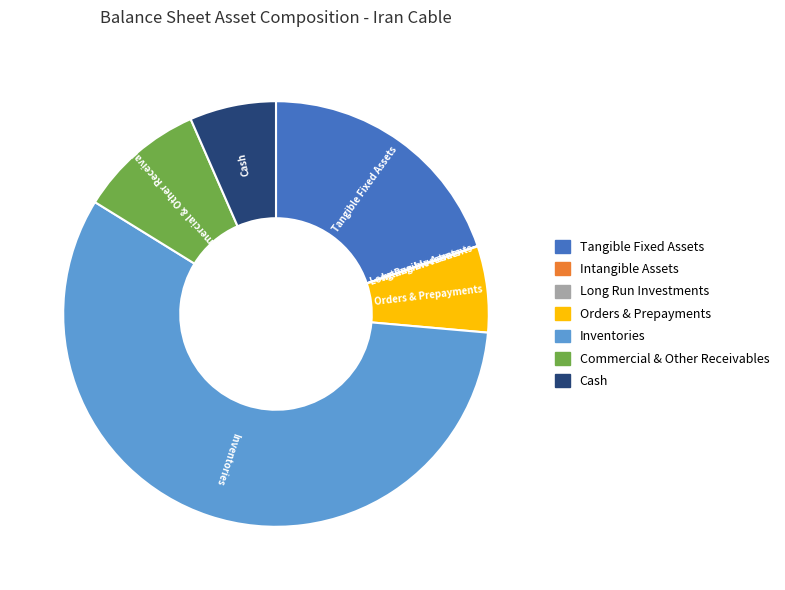

True or false: Cash accounts for 7% of the total.

True